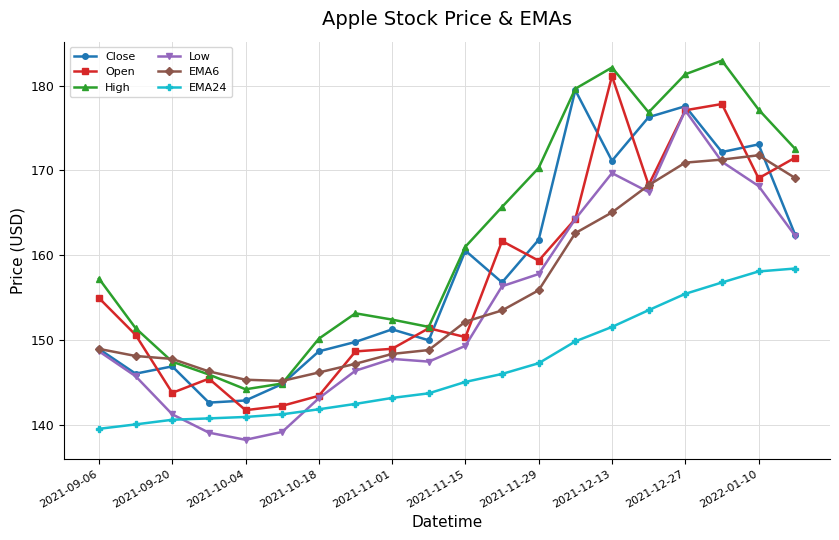

How many data points in Open are less than 154?

10